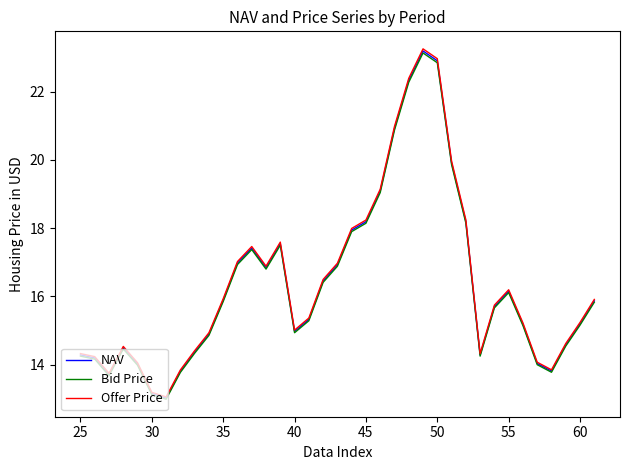

Which series has the widest spread of values?

Offer Price